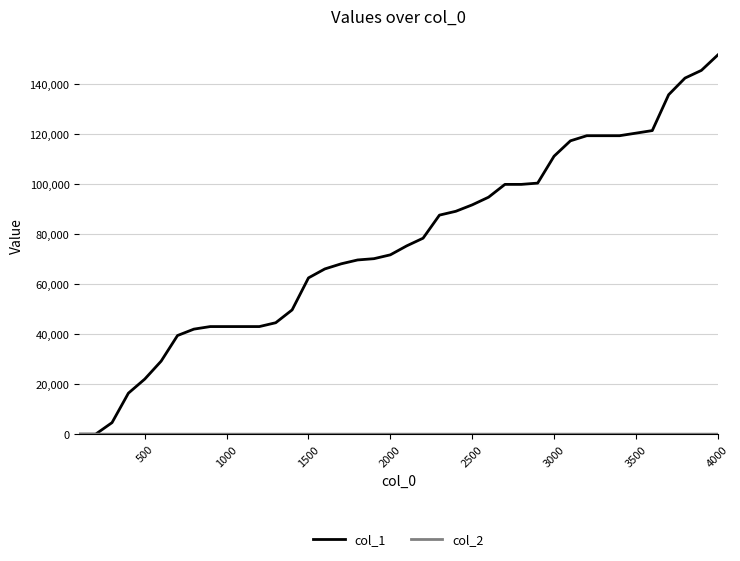

Which series has the largest total across all categories?

col_1